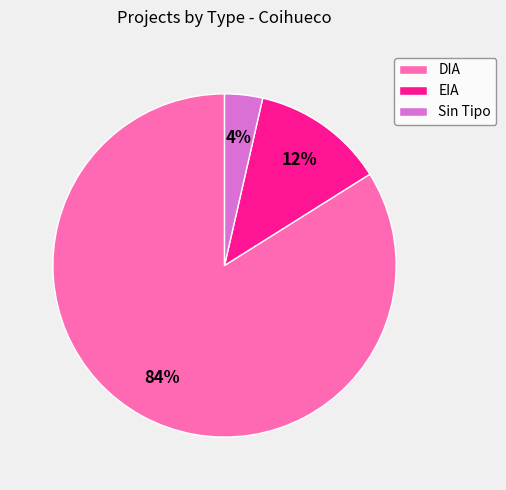

Rank the categories by value from lowest to highest.

Sin Tipo, EIA, DIA